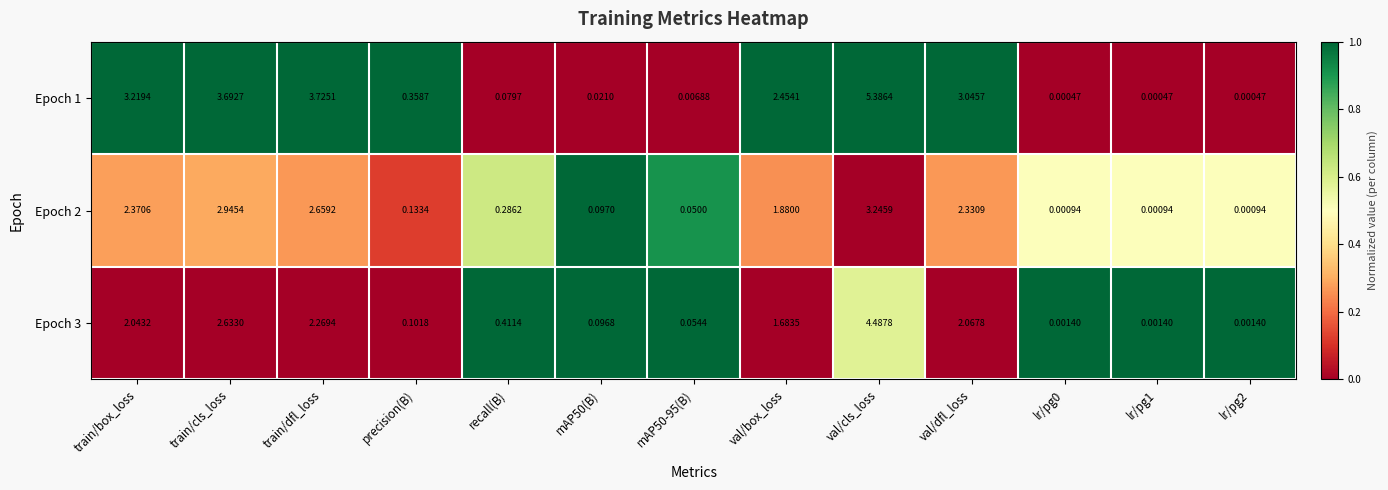

Where is Epoch 1 nearest to the value 2?

val/box_loss